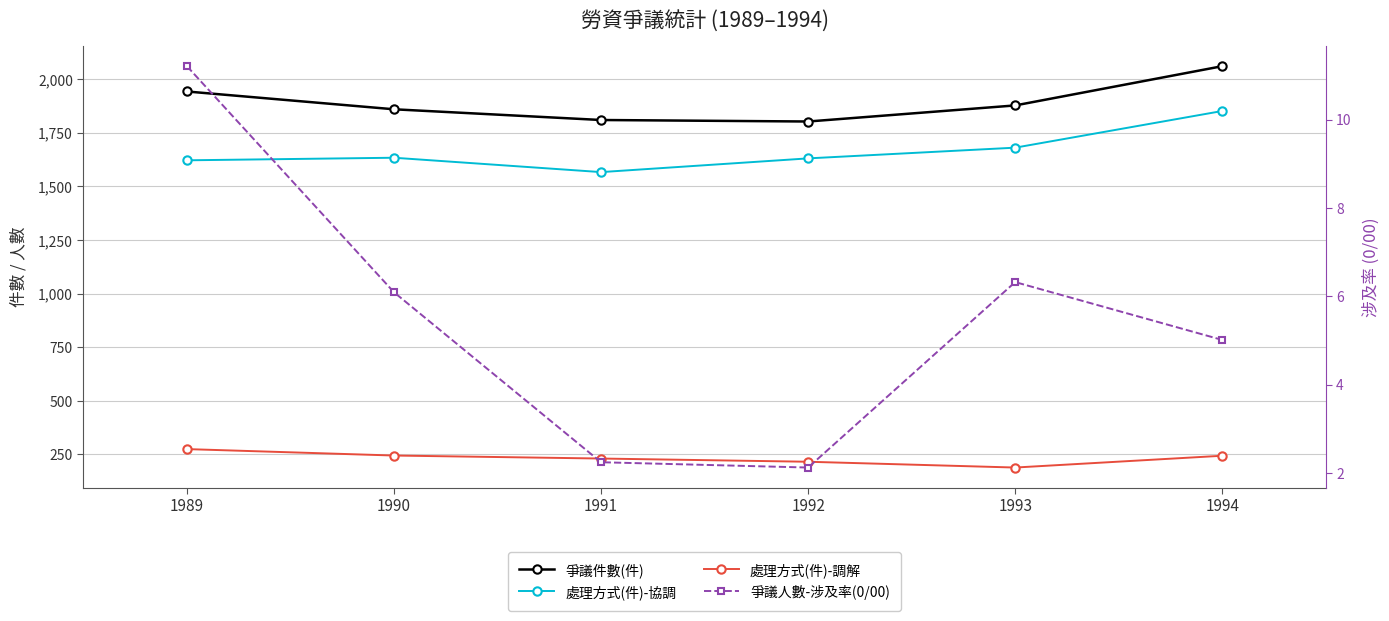

Is this an area chart (filled region under the line)?

No